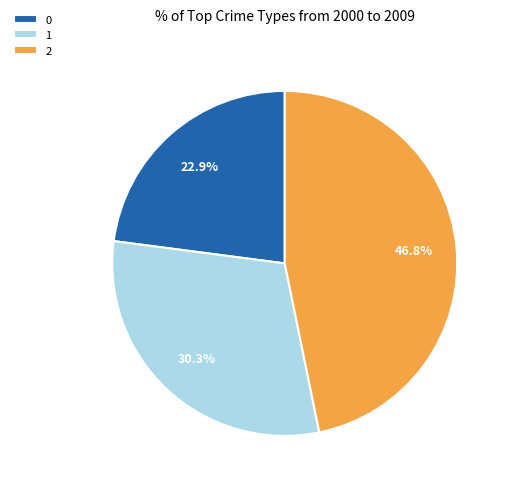

To the nearest percent, what is the difference between the 0 and 2 slice percentages?

24%